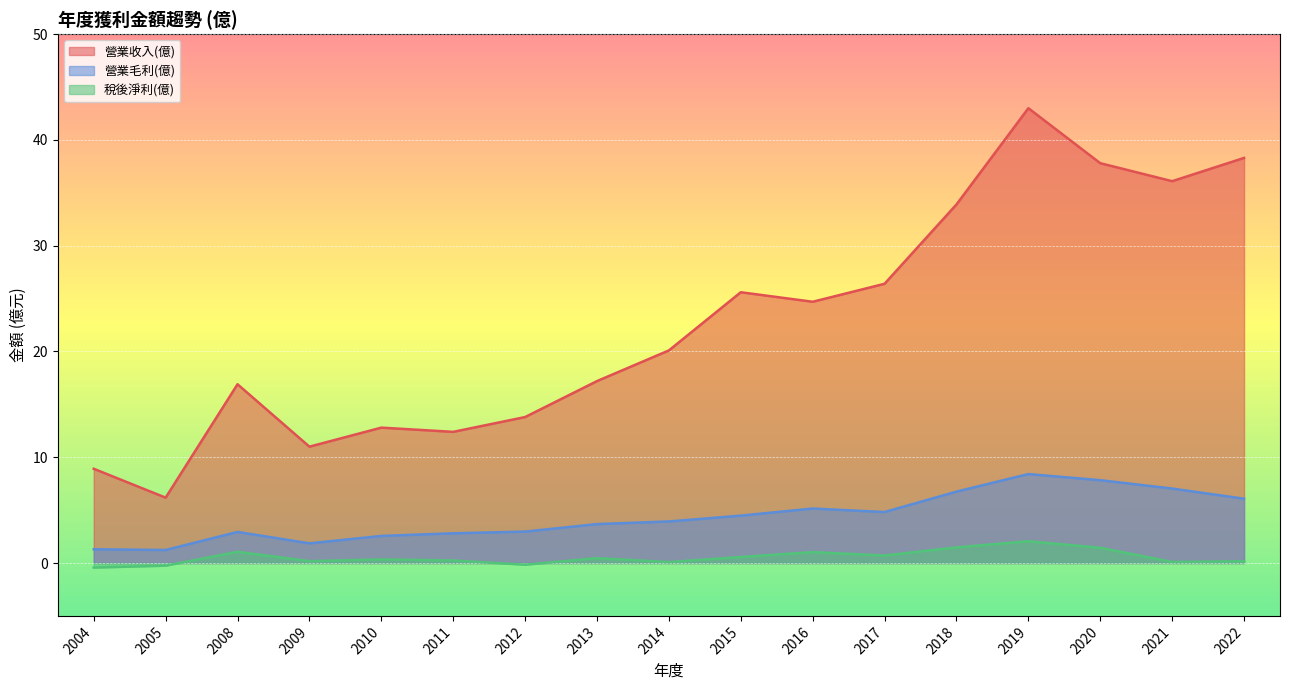

How many data points does each series have?

17